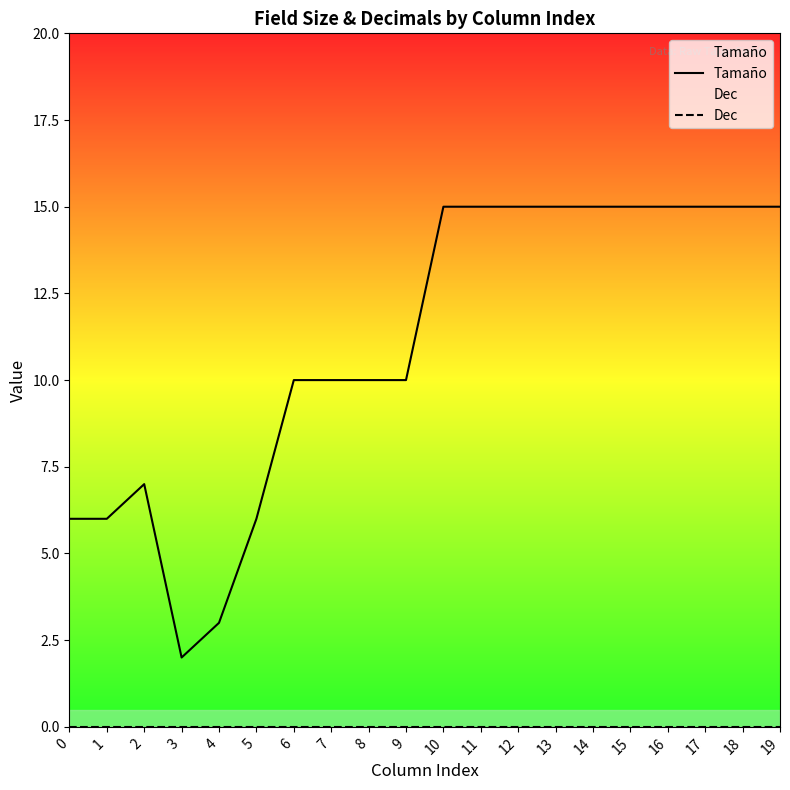

Rank the series by their maximum value, from highest to lowest.

Tamaño, Dec